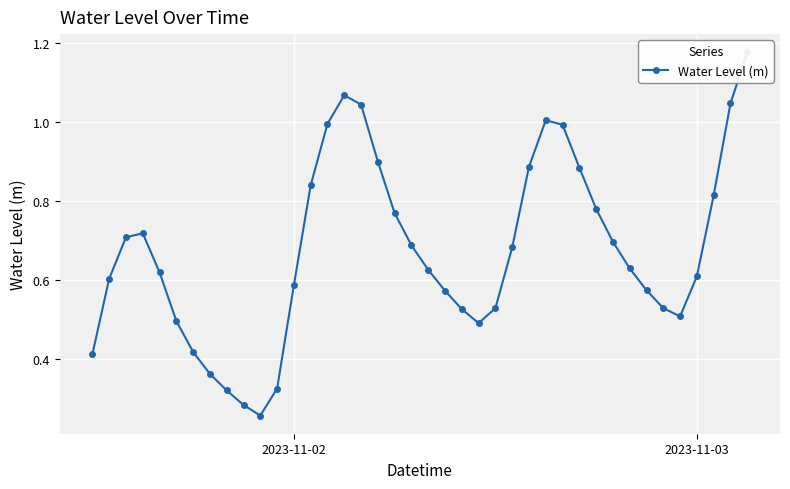

The chart shows a value of 0.7 at 6. True or false?

False